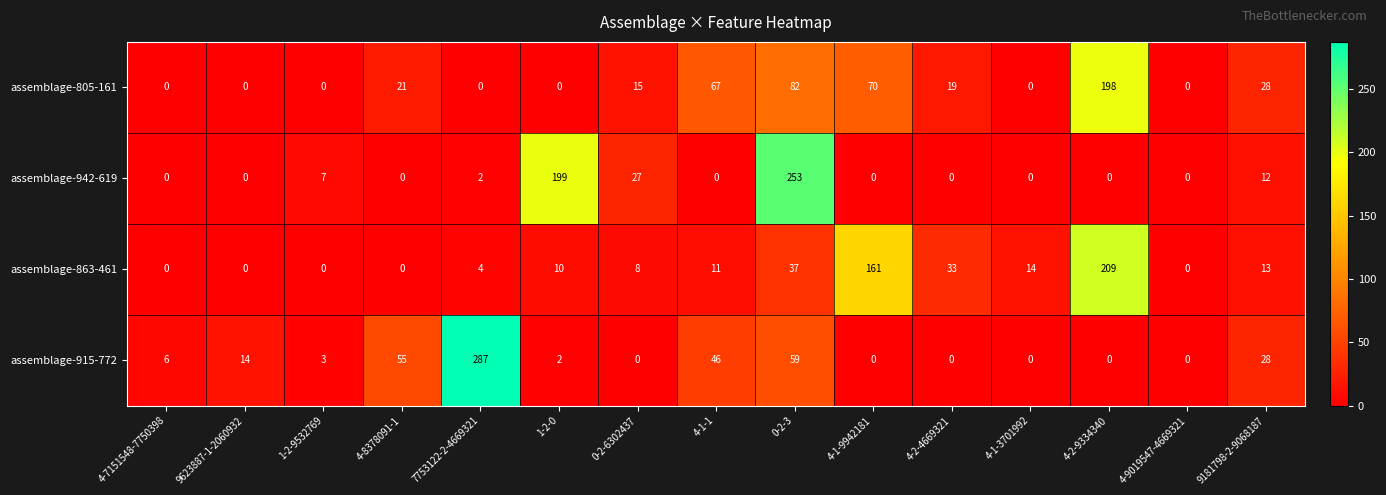

Rank the series by their maximum value, from lowest to highest.

assemblage-805-161, assemblage-863-461, assemblage-942-619, assemblage-915-772